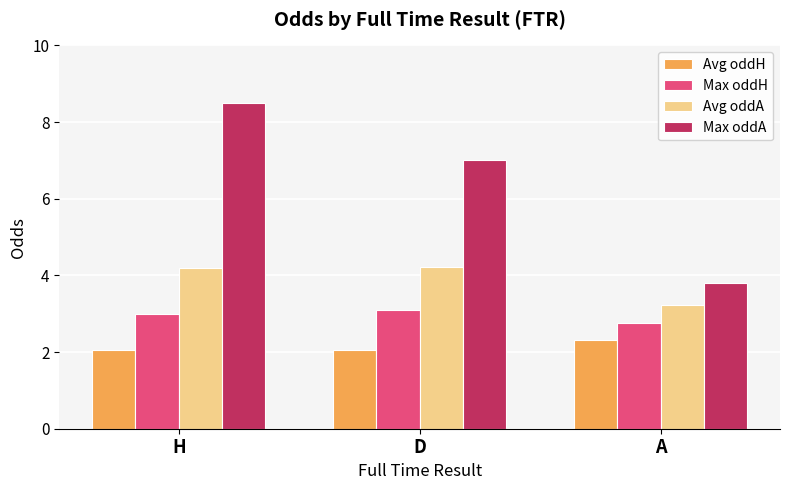

Which series has the widest spread of values?

Max oddA